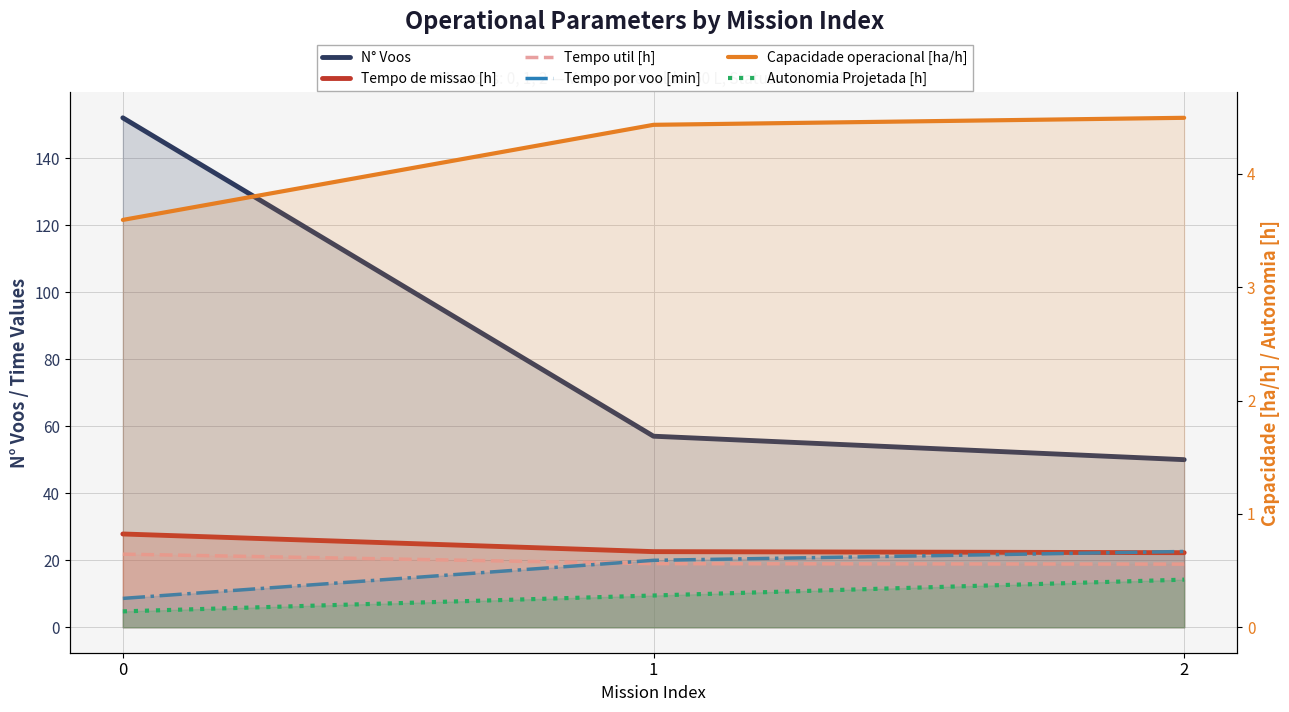

Rank the series at 0 from lowest to highest value.

Autonomia Projetada [h], Capacidade operacional [ha/h], Tempo por voo [min], Tempo util [h], Tempo de missao [h], N° Voos